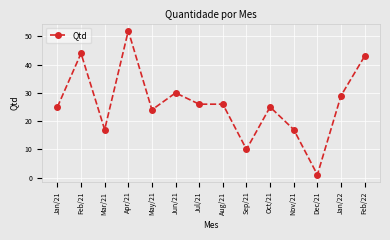

How many lines are shown in the chart?

1